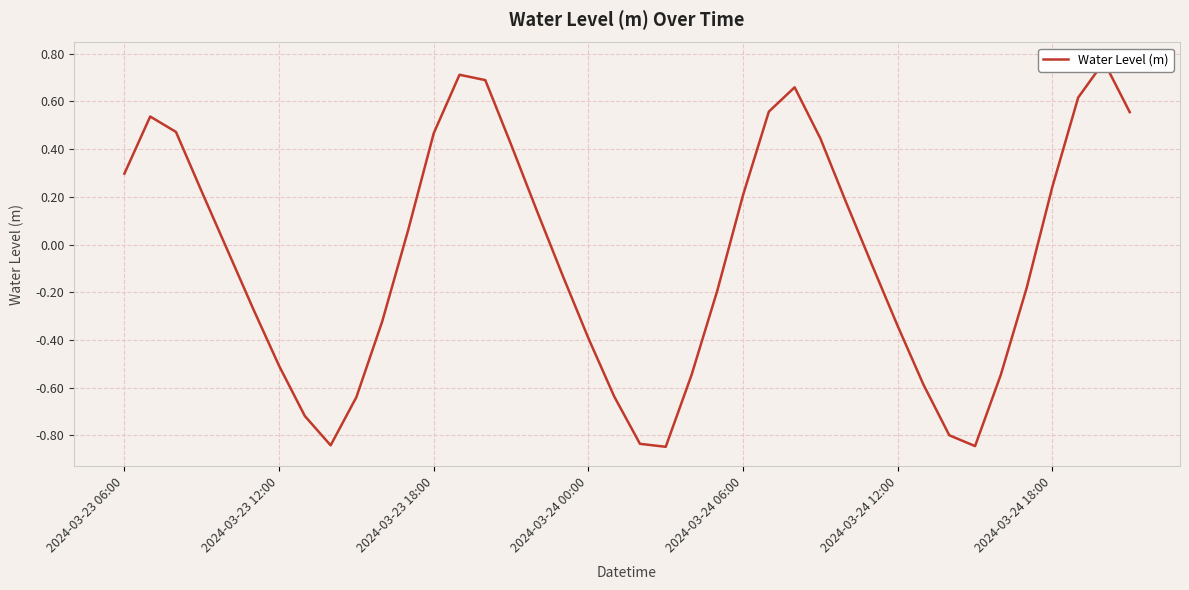

What is the label of the 22nd point from the right?

2024-03-24 00:00